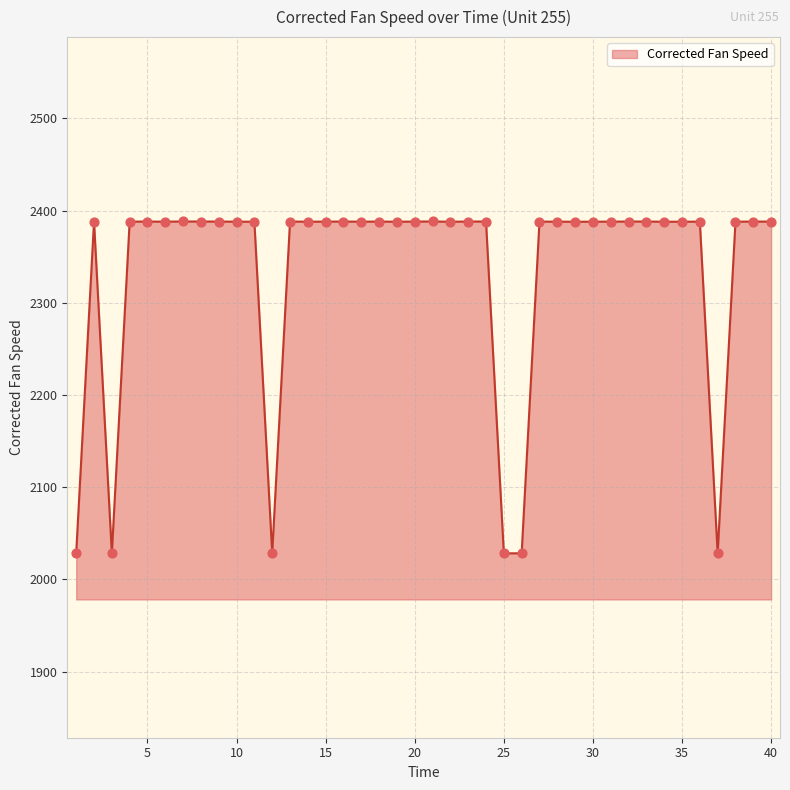

What is the difference between the maximum and minimum values?

359.9